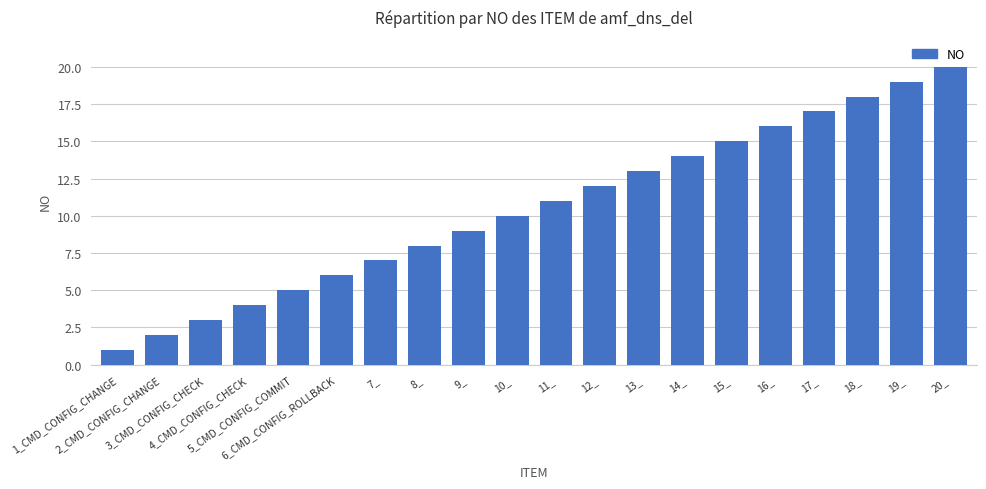

List the labels in order of value, smallest first.

1_CMD_CONFIG_CHANGE, 2_CMD_CONFIG_CHANGE, 3_CMD_CONFIG_CHECK, 4_CMD_CONFIG_CHECK, 5_CMD_CONFIG_COMMIT, 6_CMD_CONFIG_ROLLBACK, 7_, 8_, 9_, 10_, 11_, 12_, 13_, 14_, 15_, 16_, 17_, 18_, 19_, 20_